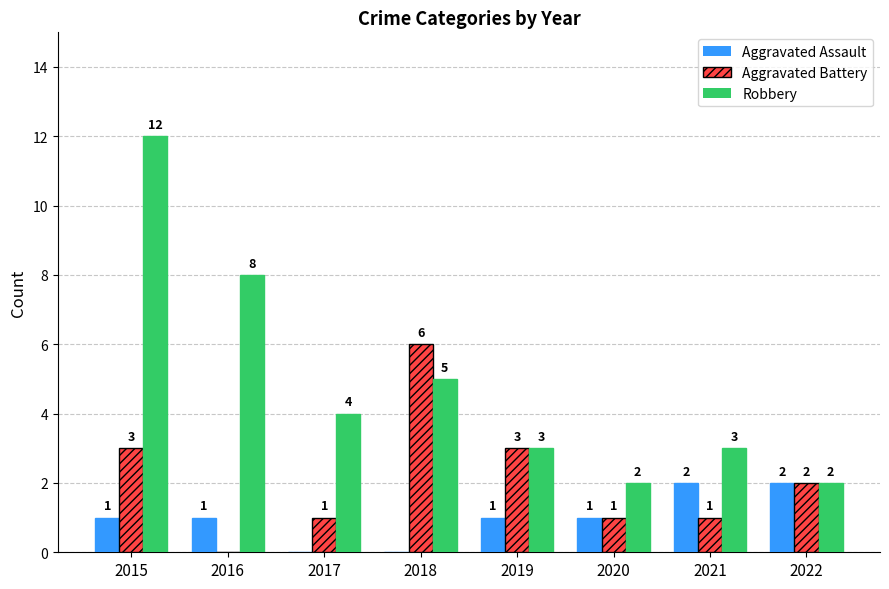

What are all the series names shown in the legend?

Aggravated Assault, Aggravated Battery, Robbery